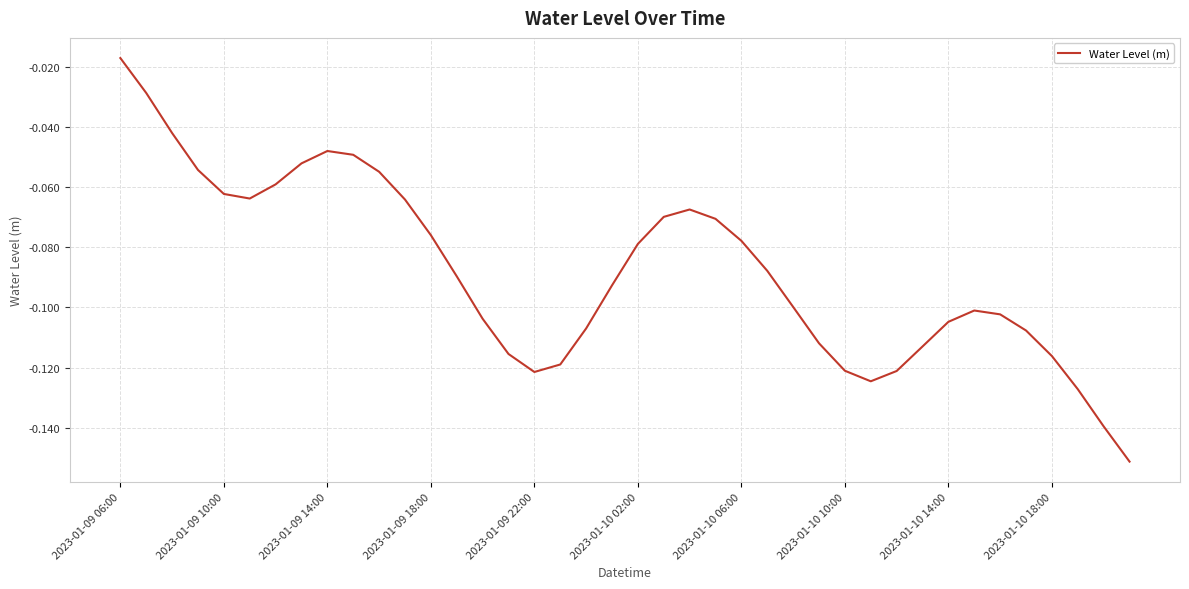

How many lines are shown in the chart?

1